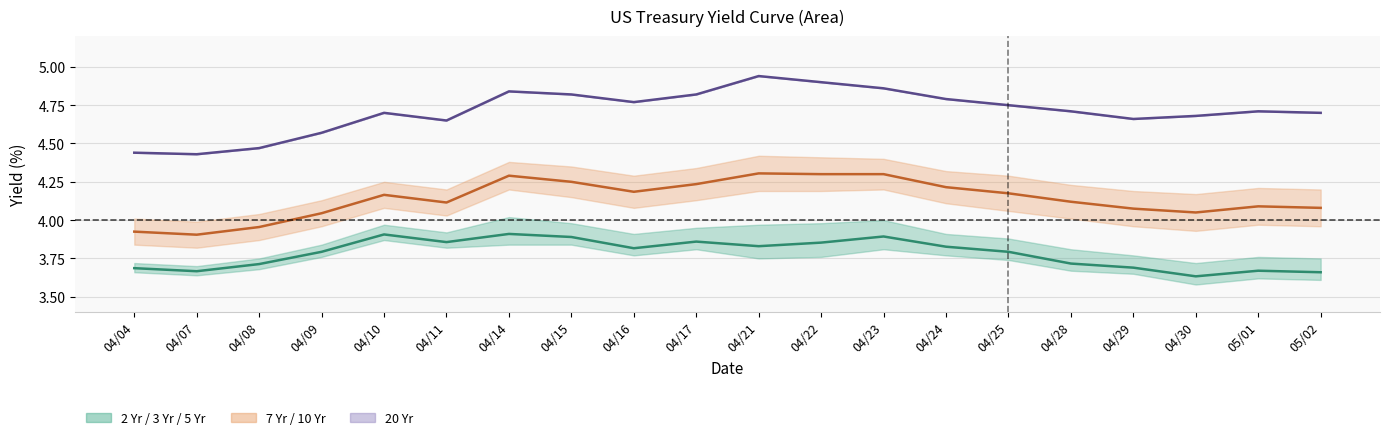

How many lines are shown in the chart?

3